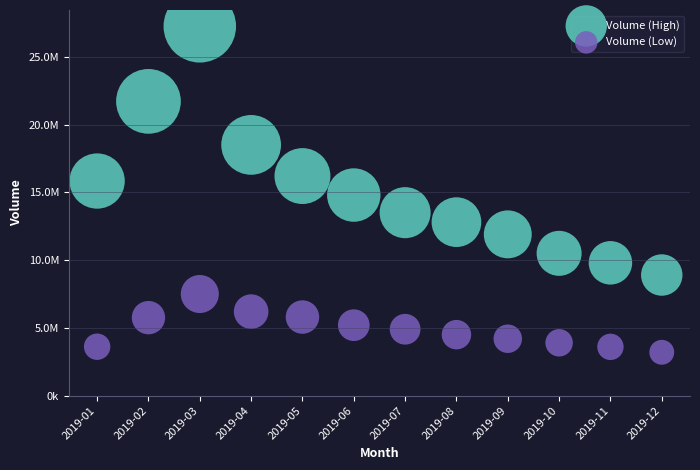

Which series contains the highest Y value?

Volume (High)